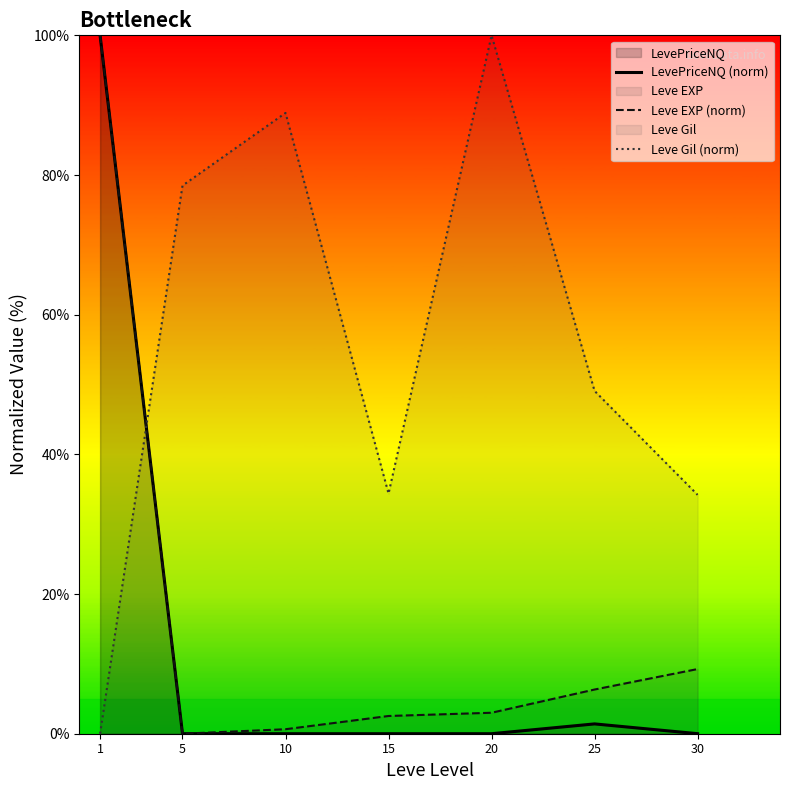

How many data points does each series have?

7